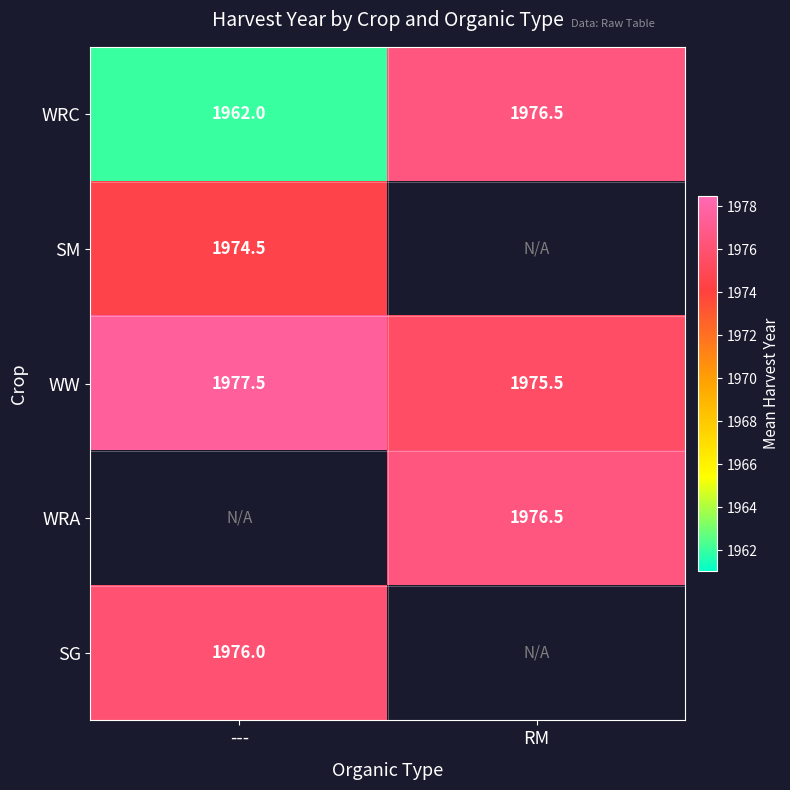

Is the value of WRC at --- greater than the value of SG at ---?

No